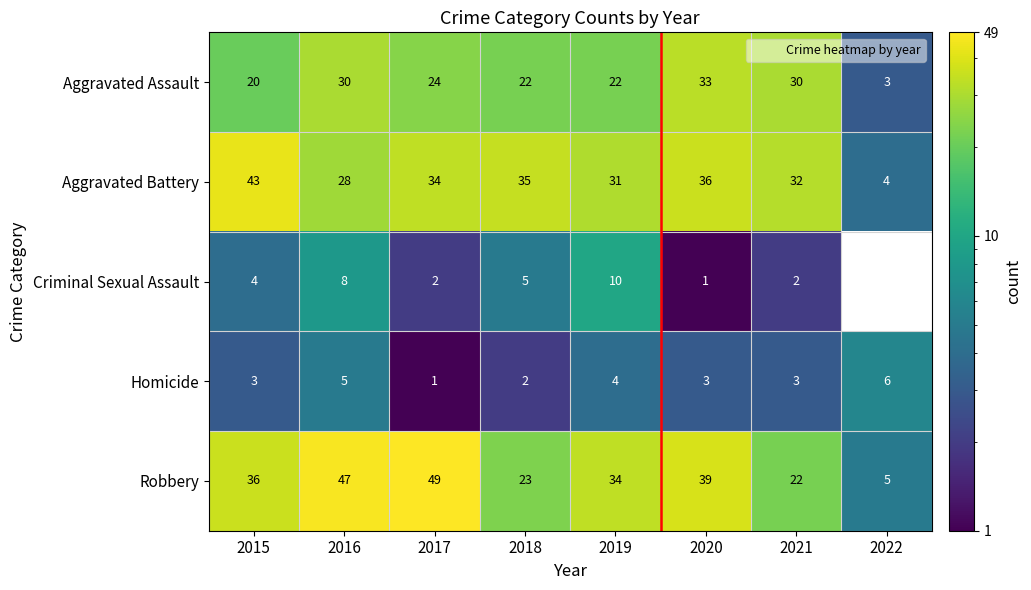

Which label corresponds to the largest value in the chart?

2017